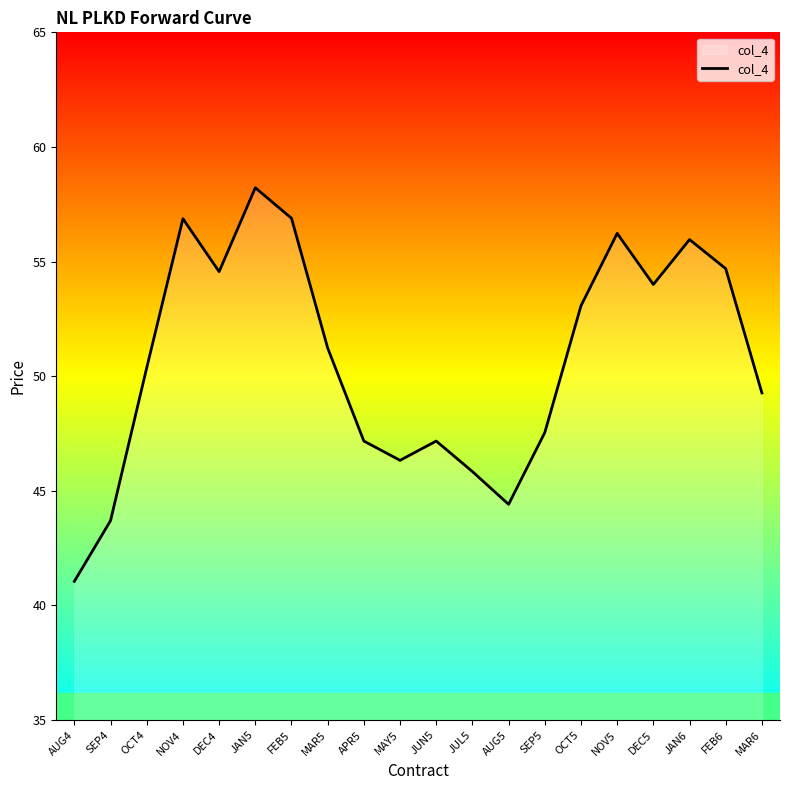

Where does the data first go above 51?

NOV4